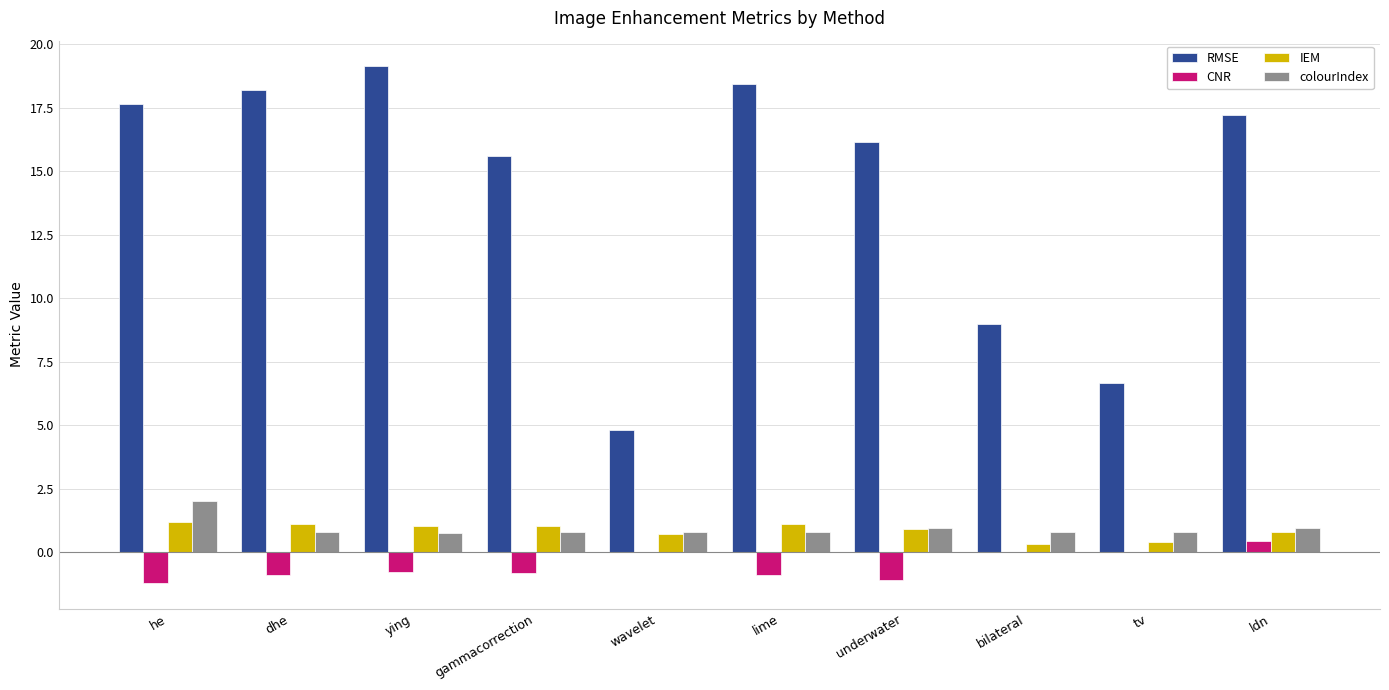

Between dhe and wavelet, which series saw the biggest shift?

RMSE